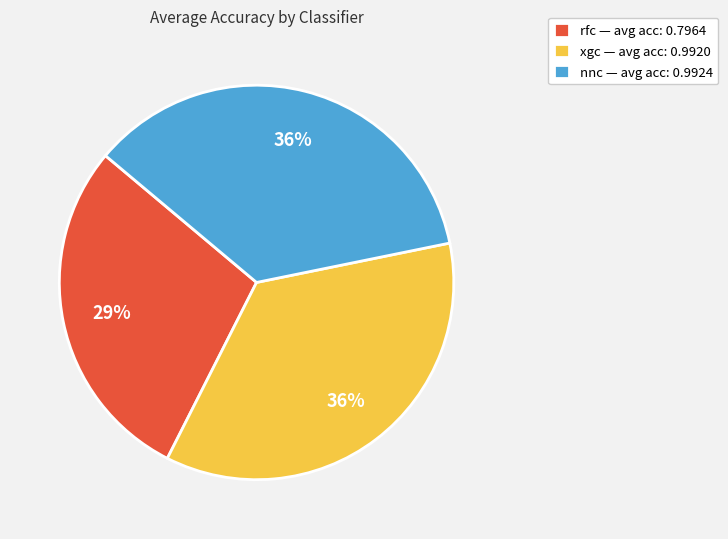

How many segments does this pie chart have?

3